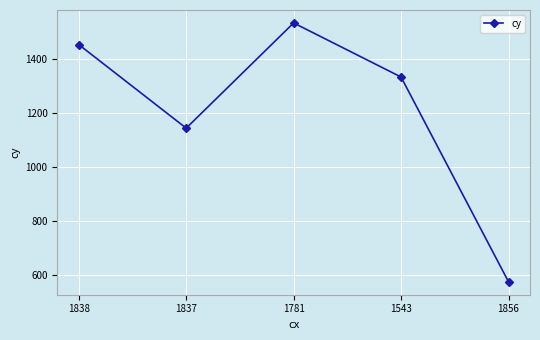

How many lines are shown in the chart?

1